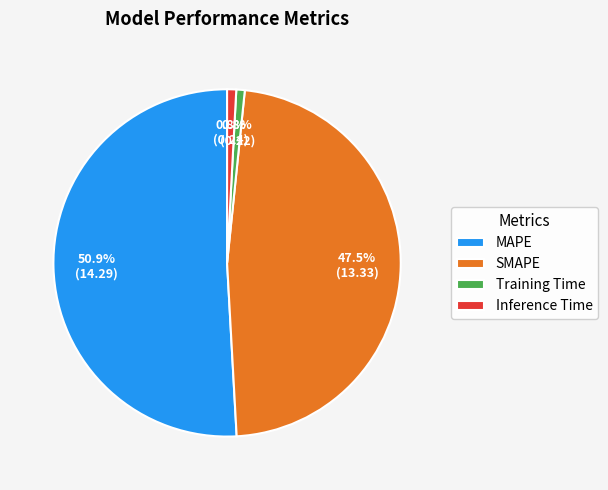

To the nearest percent, what is the combined percentage of Training Time and Inference Time?

2%